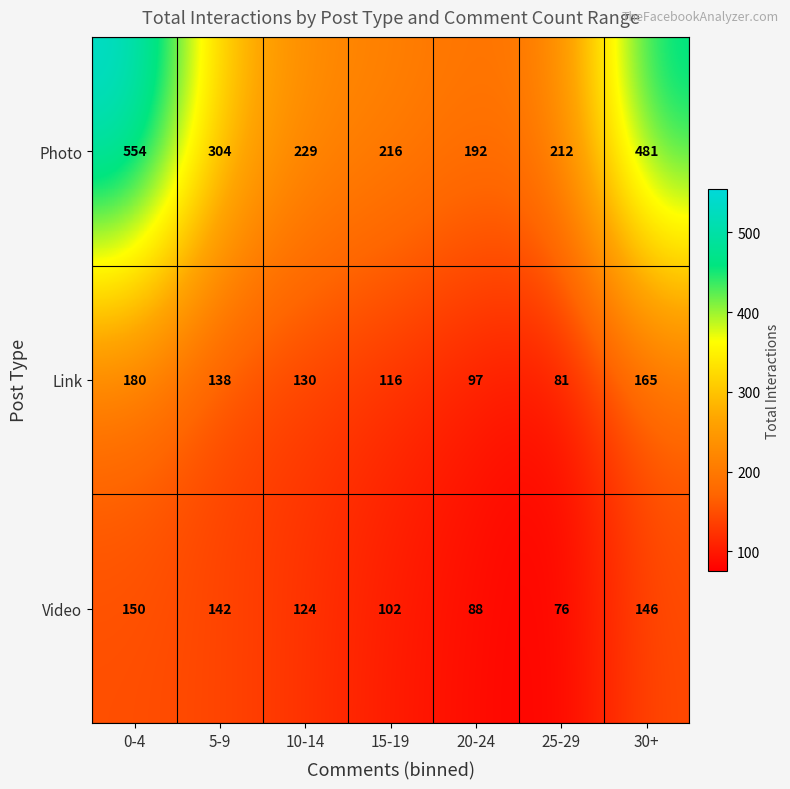

What is the difference between the maximum and minimum values in the Video series?

74